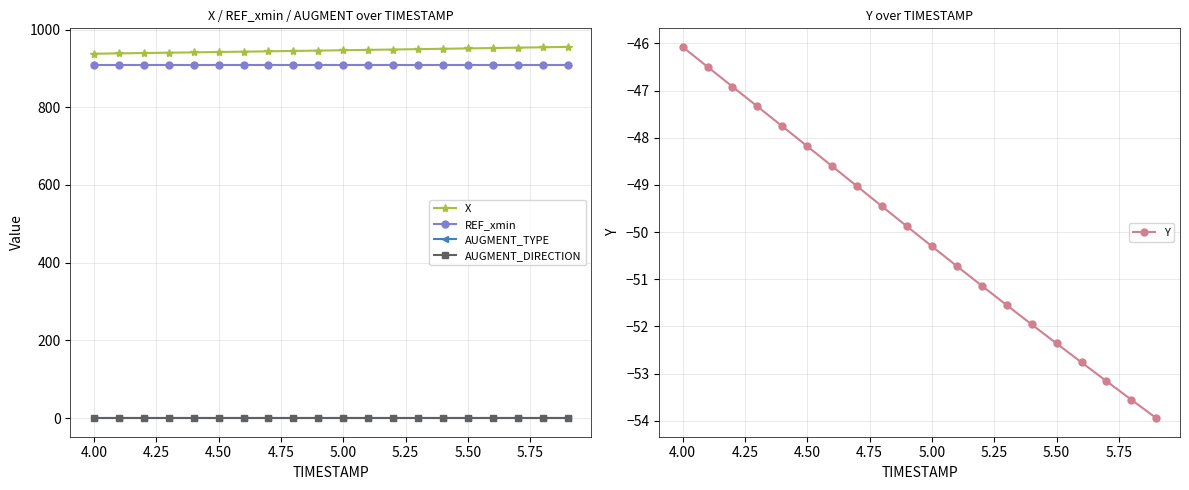

The Y series shows -52.4 at 5.50. True or false?

True